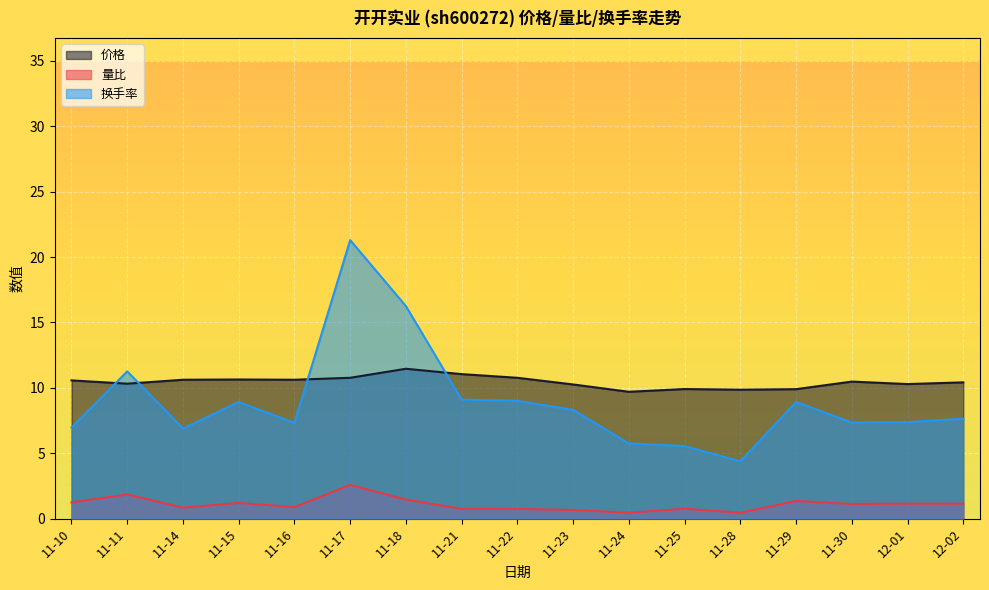

In 价格, how many points are higher than both neighbors (excluding endpoints)?

4